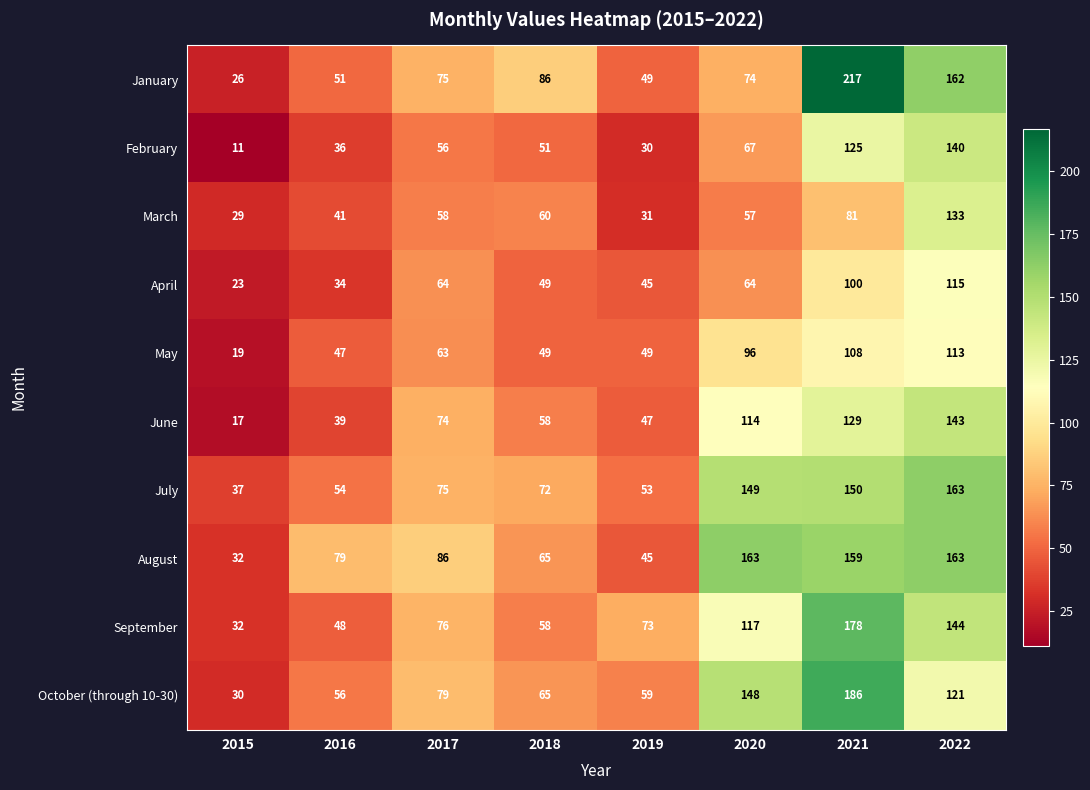

What is the approximate value of September at 2022?

144